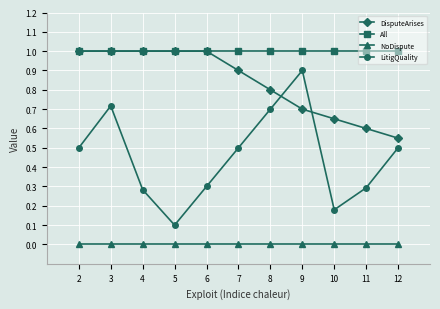

What is the highest value of the DisputeArises series?

1.0